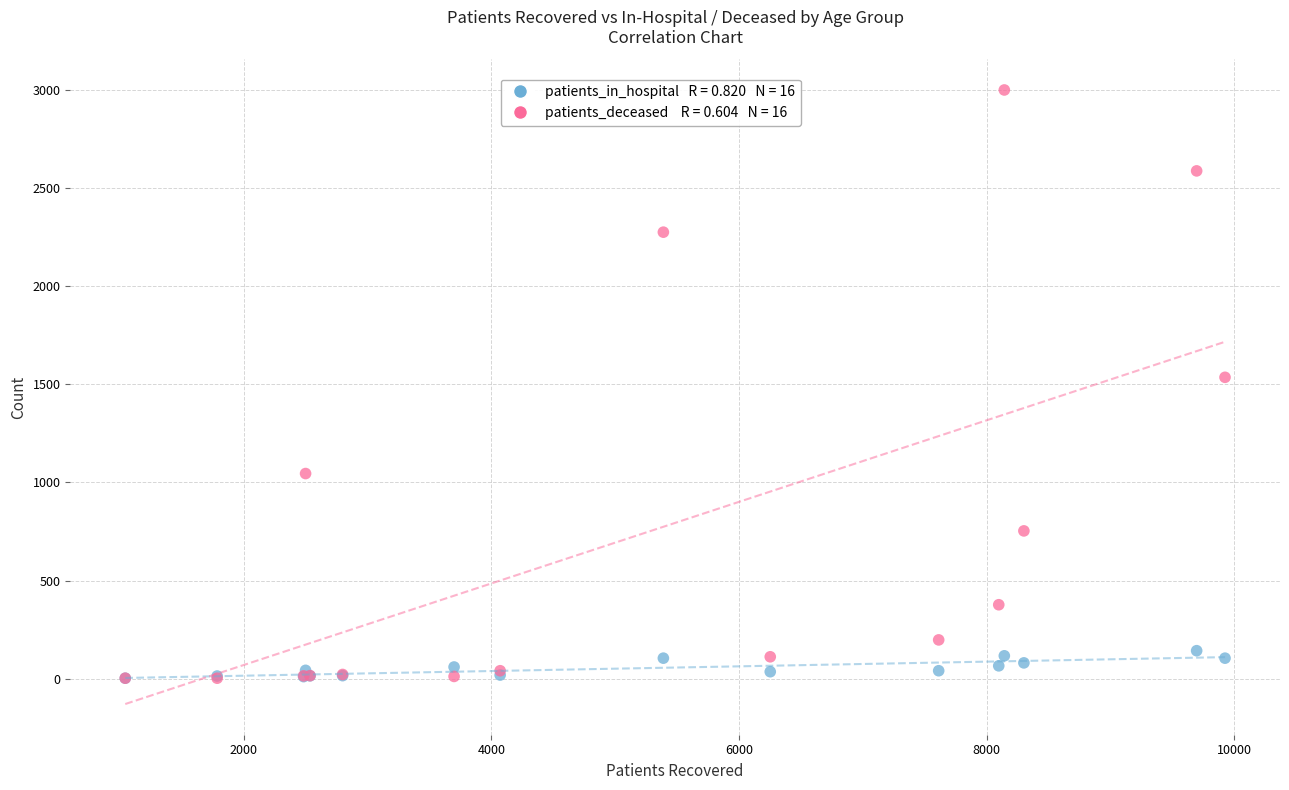

Across all series, what Y value is closest to 1500?

1535